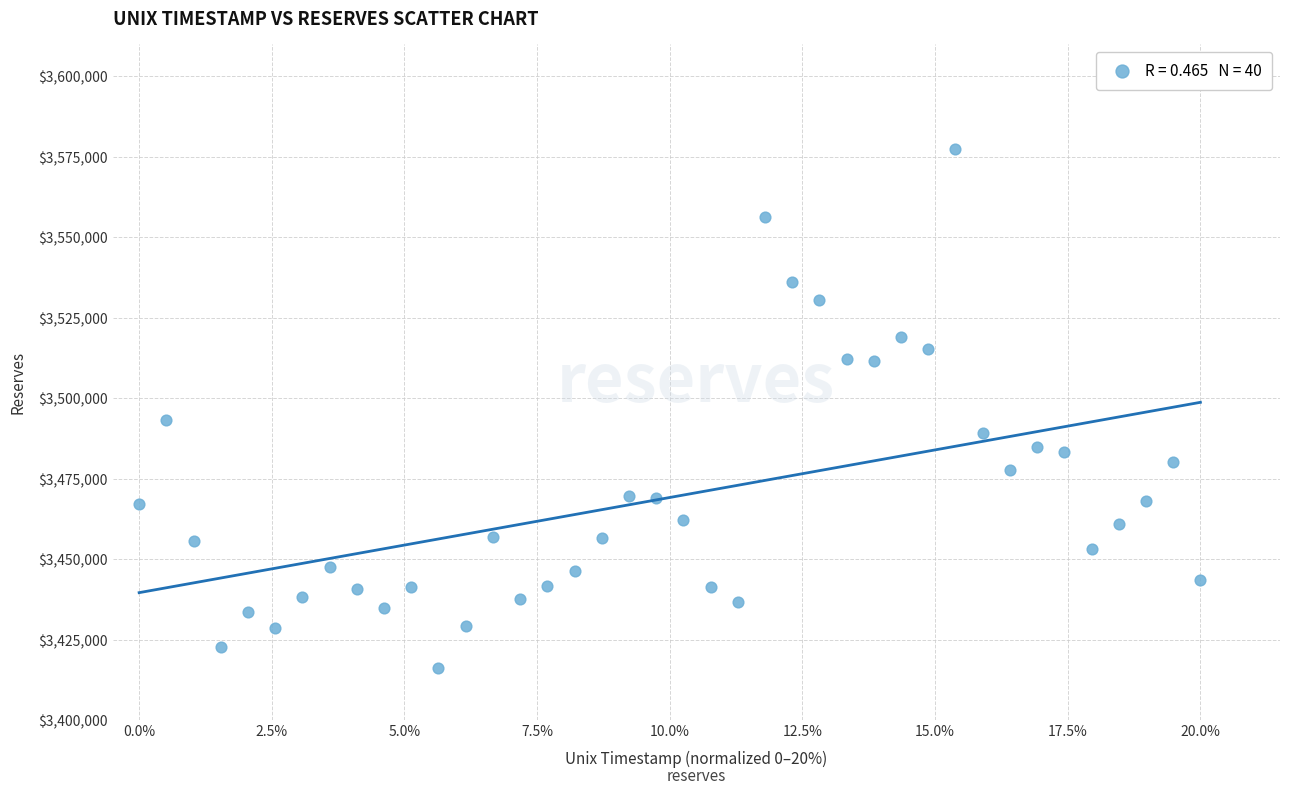

What is the range of Y values (max minus min)?

161230.2